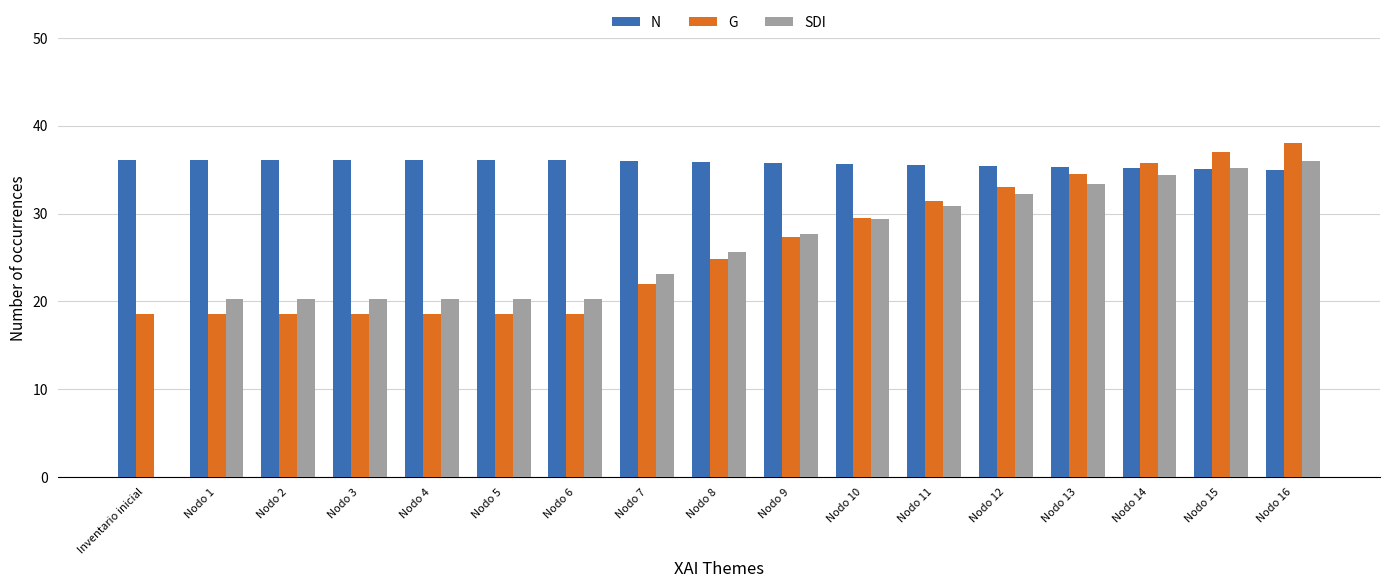

How many data points in G are above 24?

9